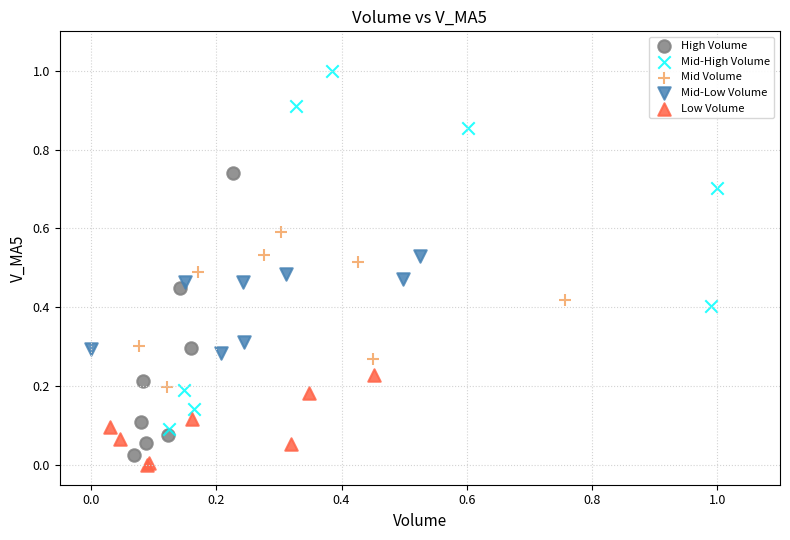

Which series reaches the maximum Y coordinate?

Mid-High Volume